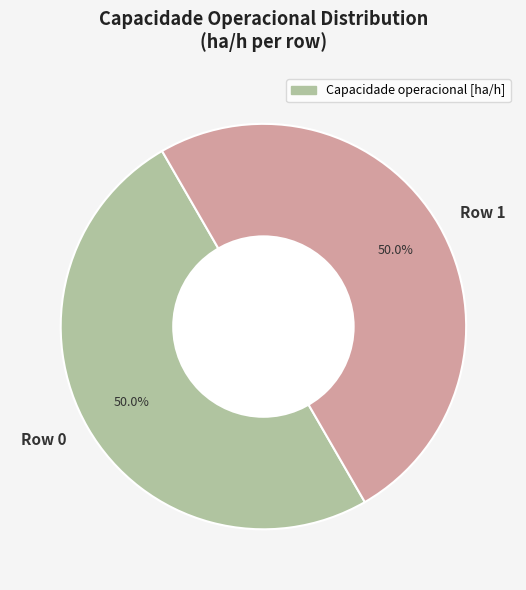

Do Row 0 and Row 1 together represent more than half of the pie?

Yes